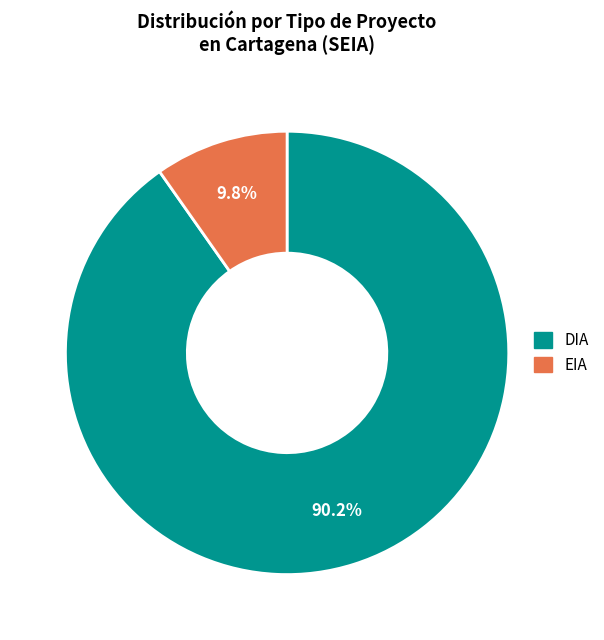

What is the total percentage of DIA and EIA?

100.0%